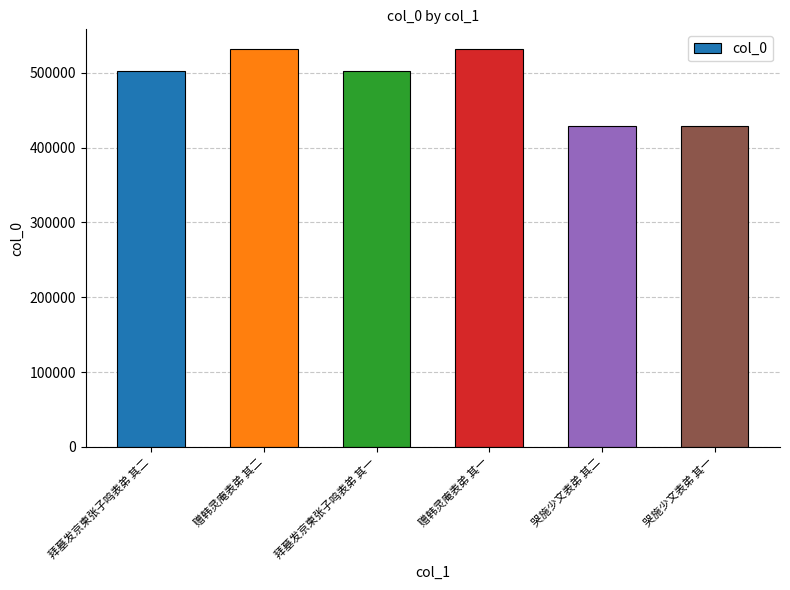

Read the value at 哭施少文表弟 其一.

428560